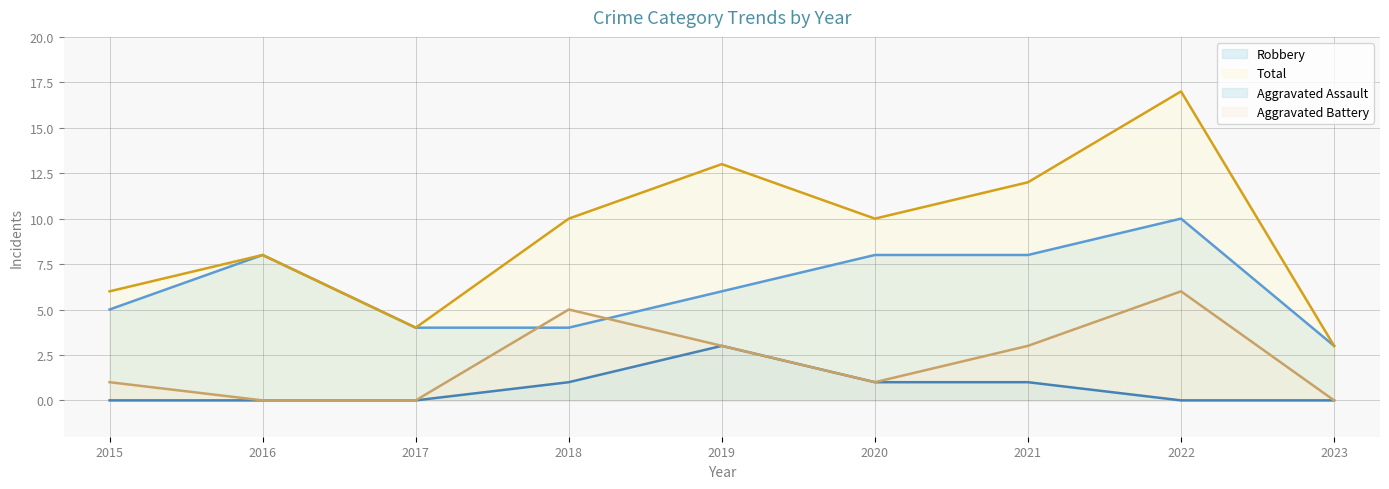

List the series in order of their overall mean, highest first.

Total line, Robbery line, Aggravated Battery line, Aggravated Assault line